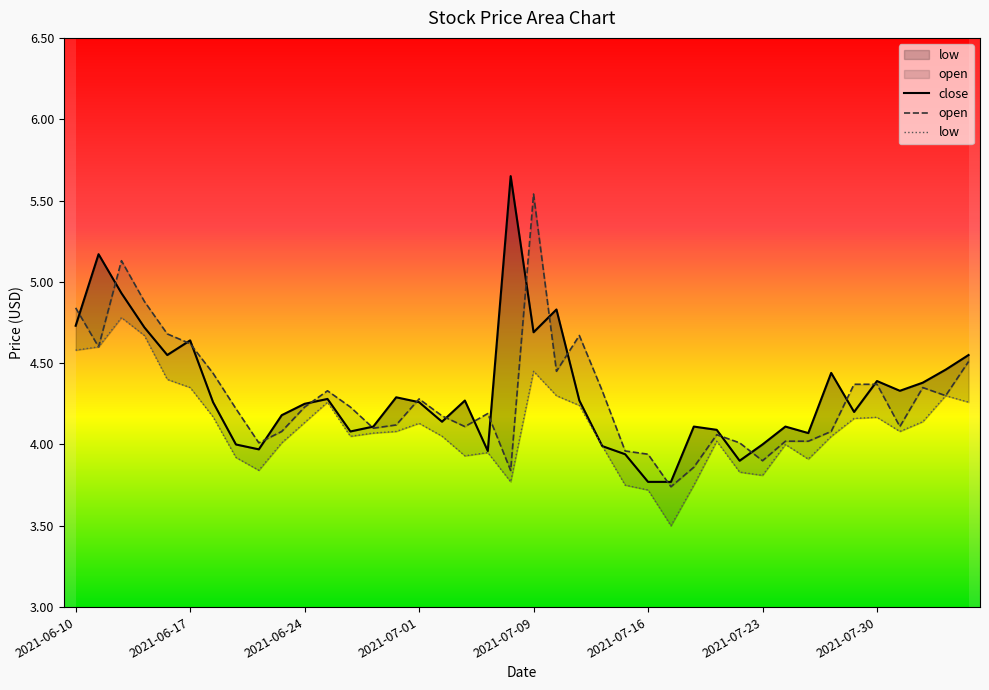

What is the sum of all close values?

172.7